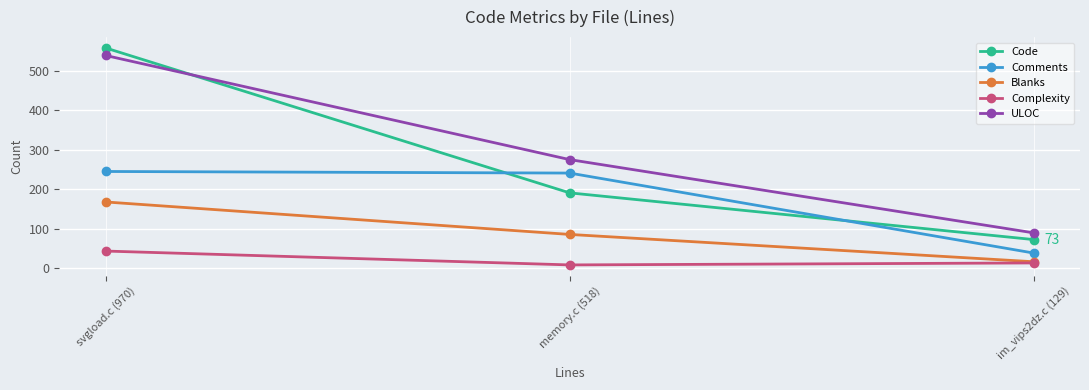

Which label corresponds to the smallest value in the chart?

memory.c (518)